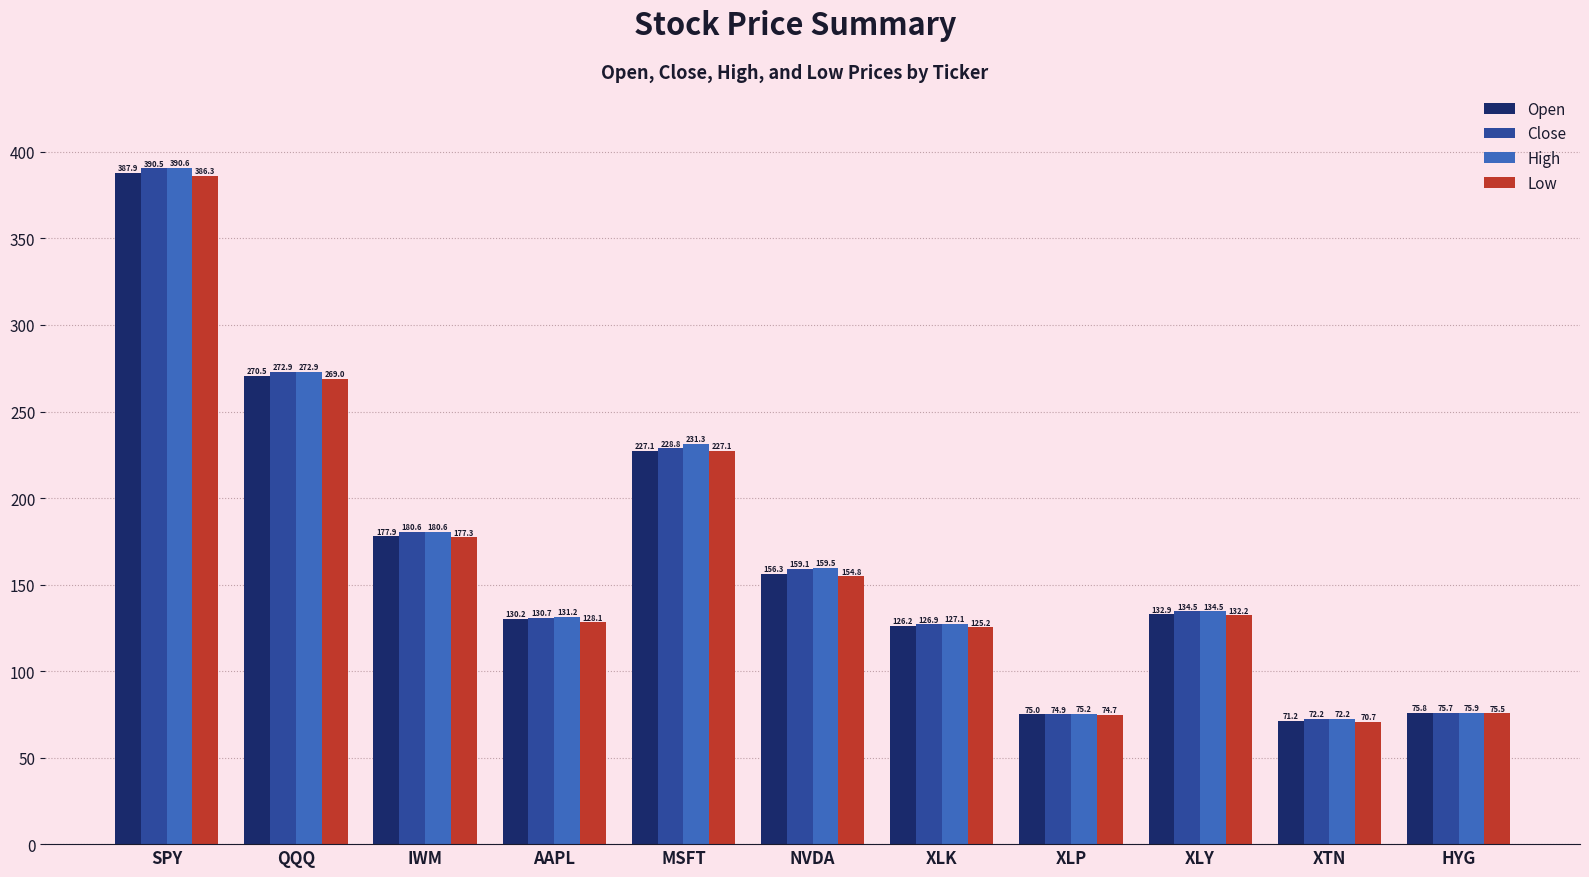

Is it true that Low equals 81.1 at XLY?

False